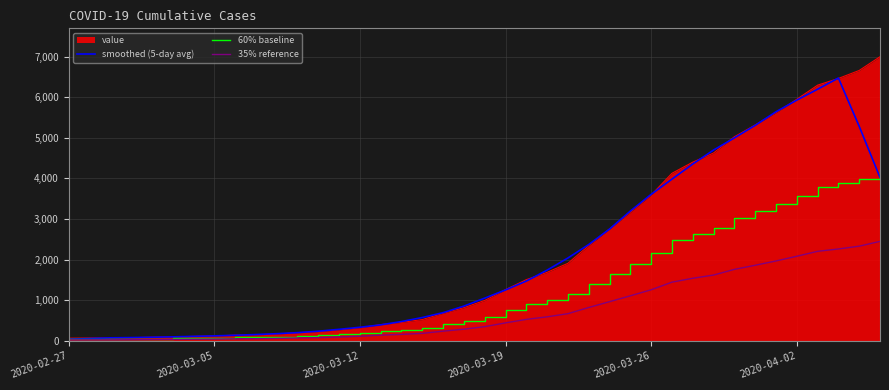

List the series in order of their peak value, lowest first.

35% reference, 60% baseline, smoothed (5-day avg), value